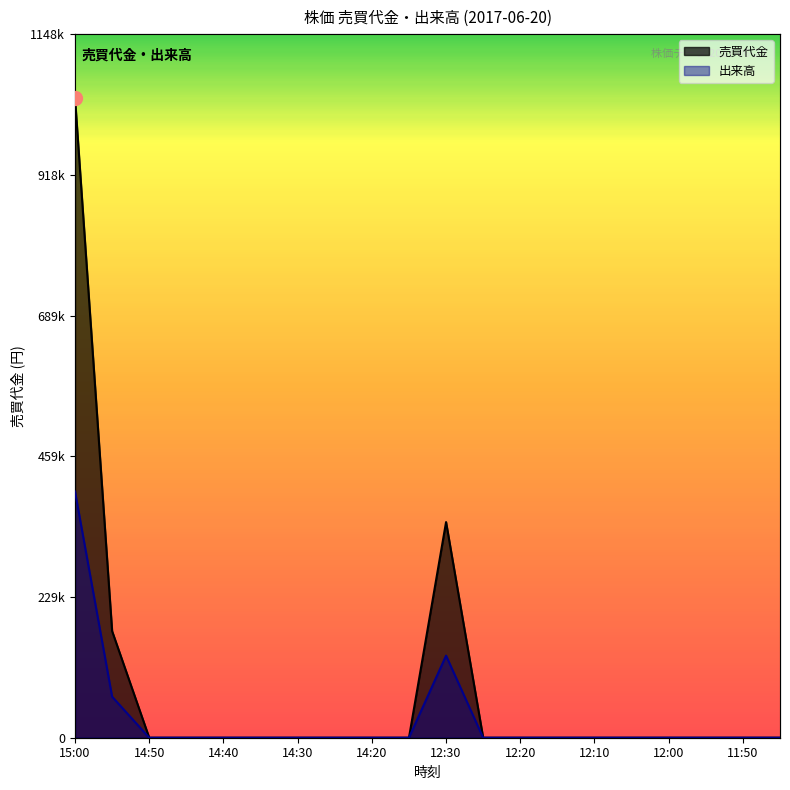

List the labels in order of 売買代金 value, largest first.

15:00, 12:30, 14:55, 14:50, 14:45, 14:40, 14:35, 14:30, 14:25, 14:20, 14:15, 12:25, 12:20, 12:15, 12:10, 12:05, 12:00, 11:55, 11:50, 11:45